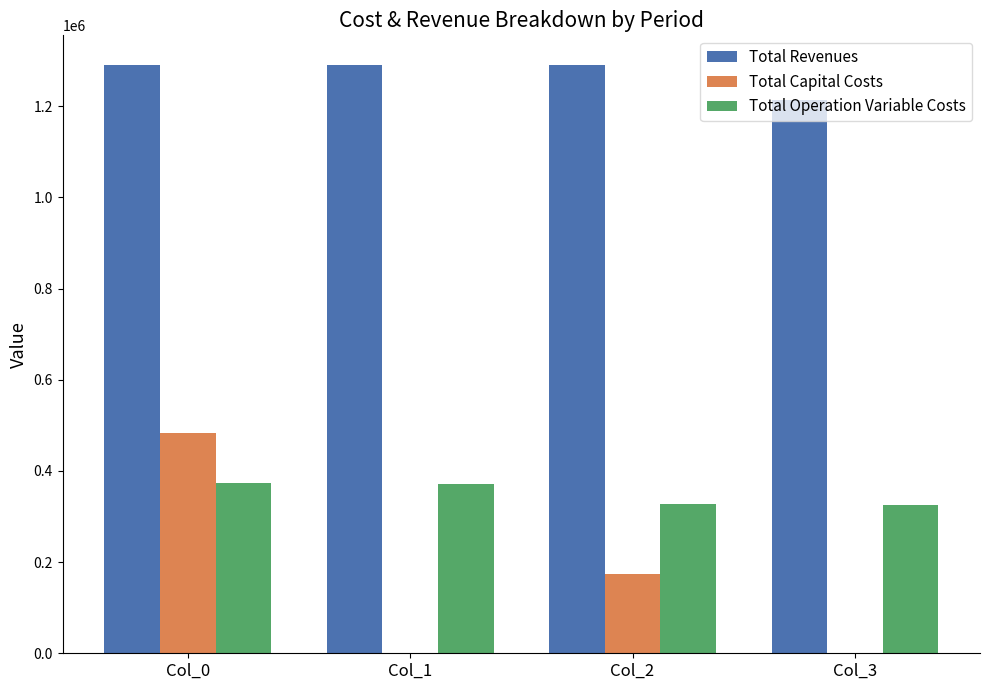

What is the highest value of the Total Revenues series?

1290861.5